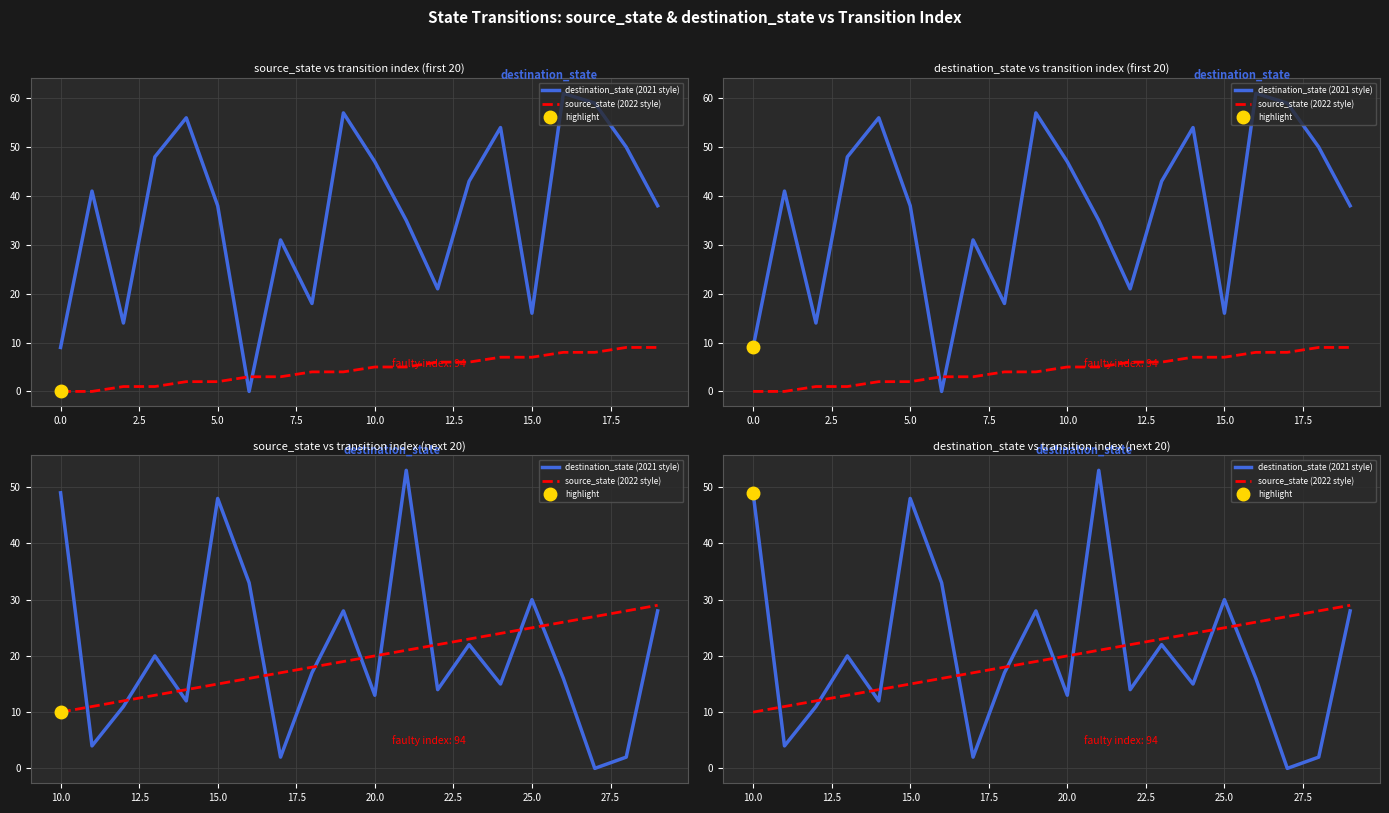

Is it true that source_state (2022 style) equals 22 at 5.0?

False